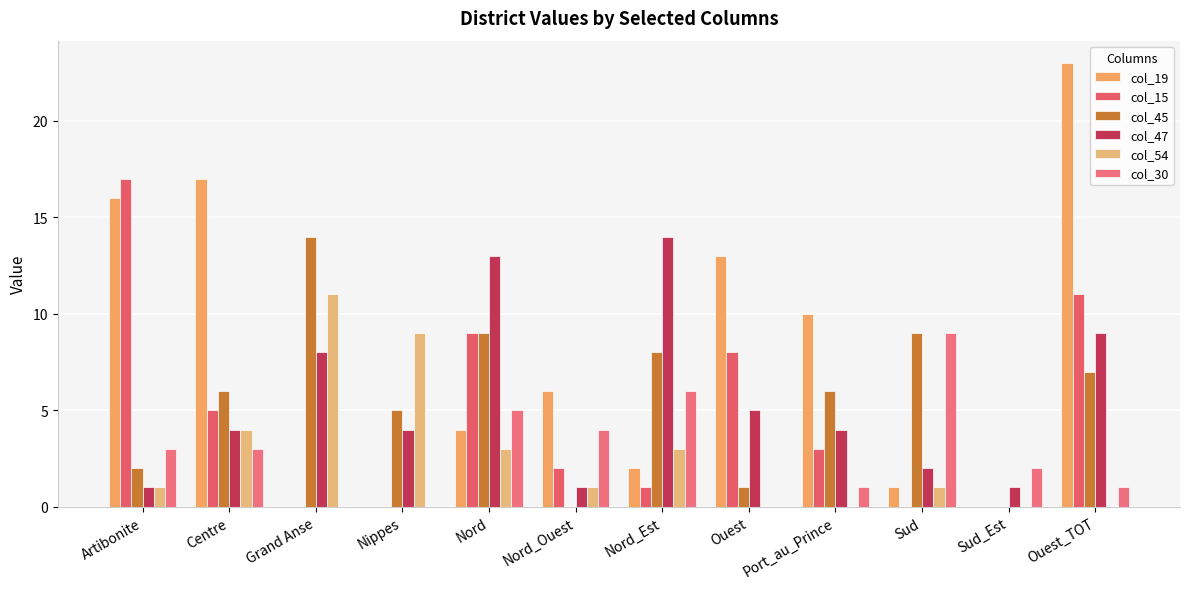

How many groups of bars are there?

12